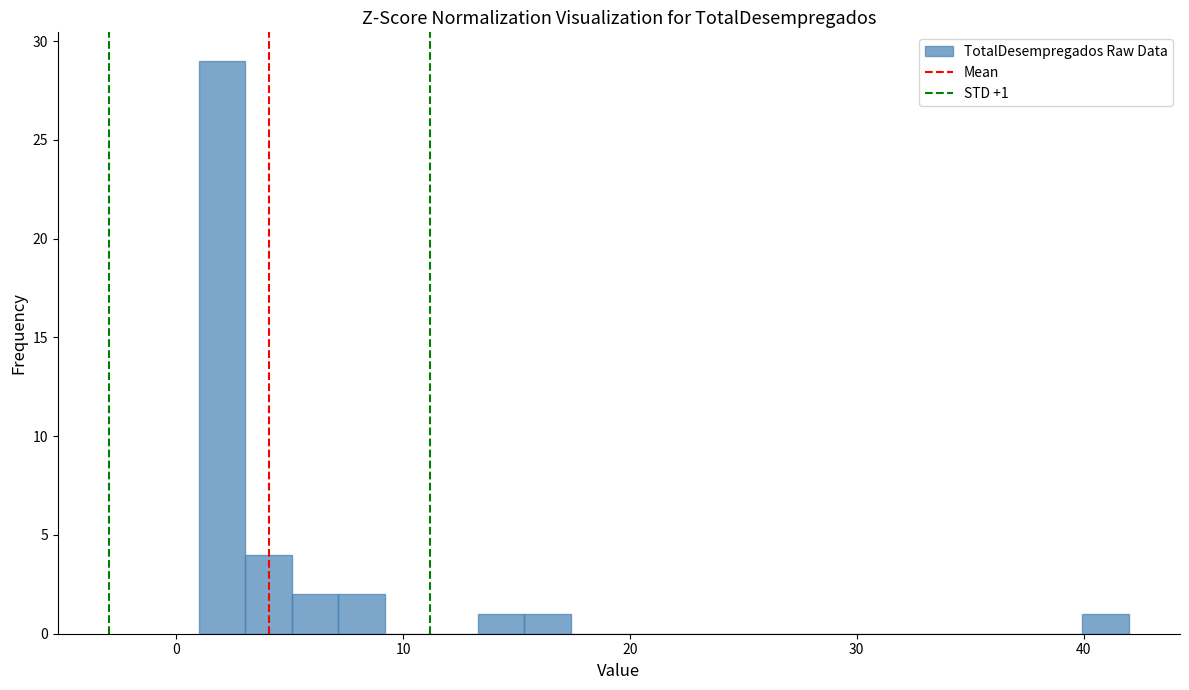

Read against the x-axis, roughly where is the centre of the tallest bar?

2